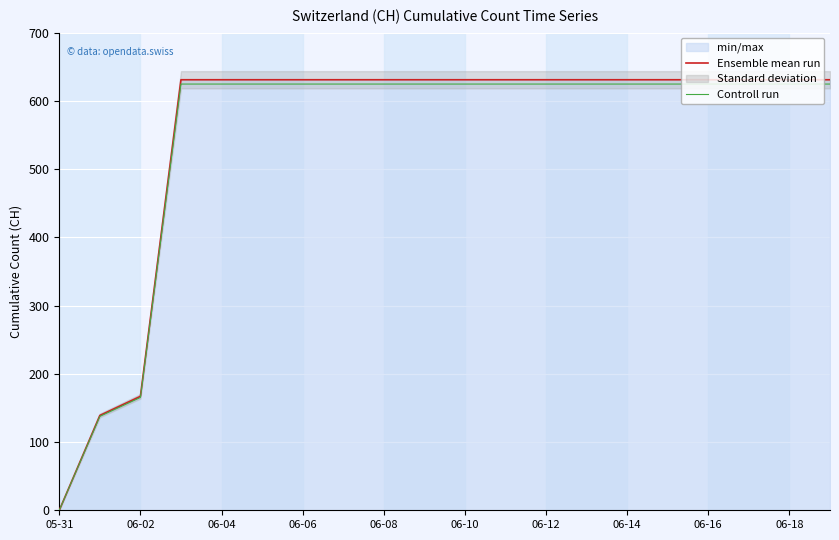

Which series has the largest total across all categories?

Ensemble mean run